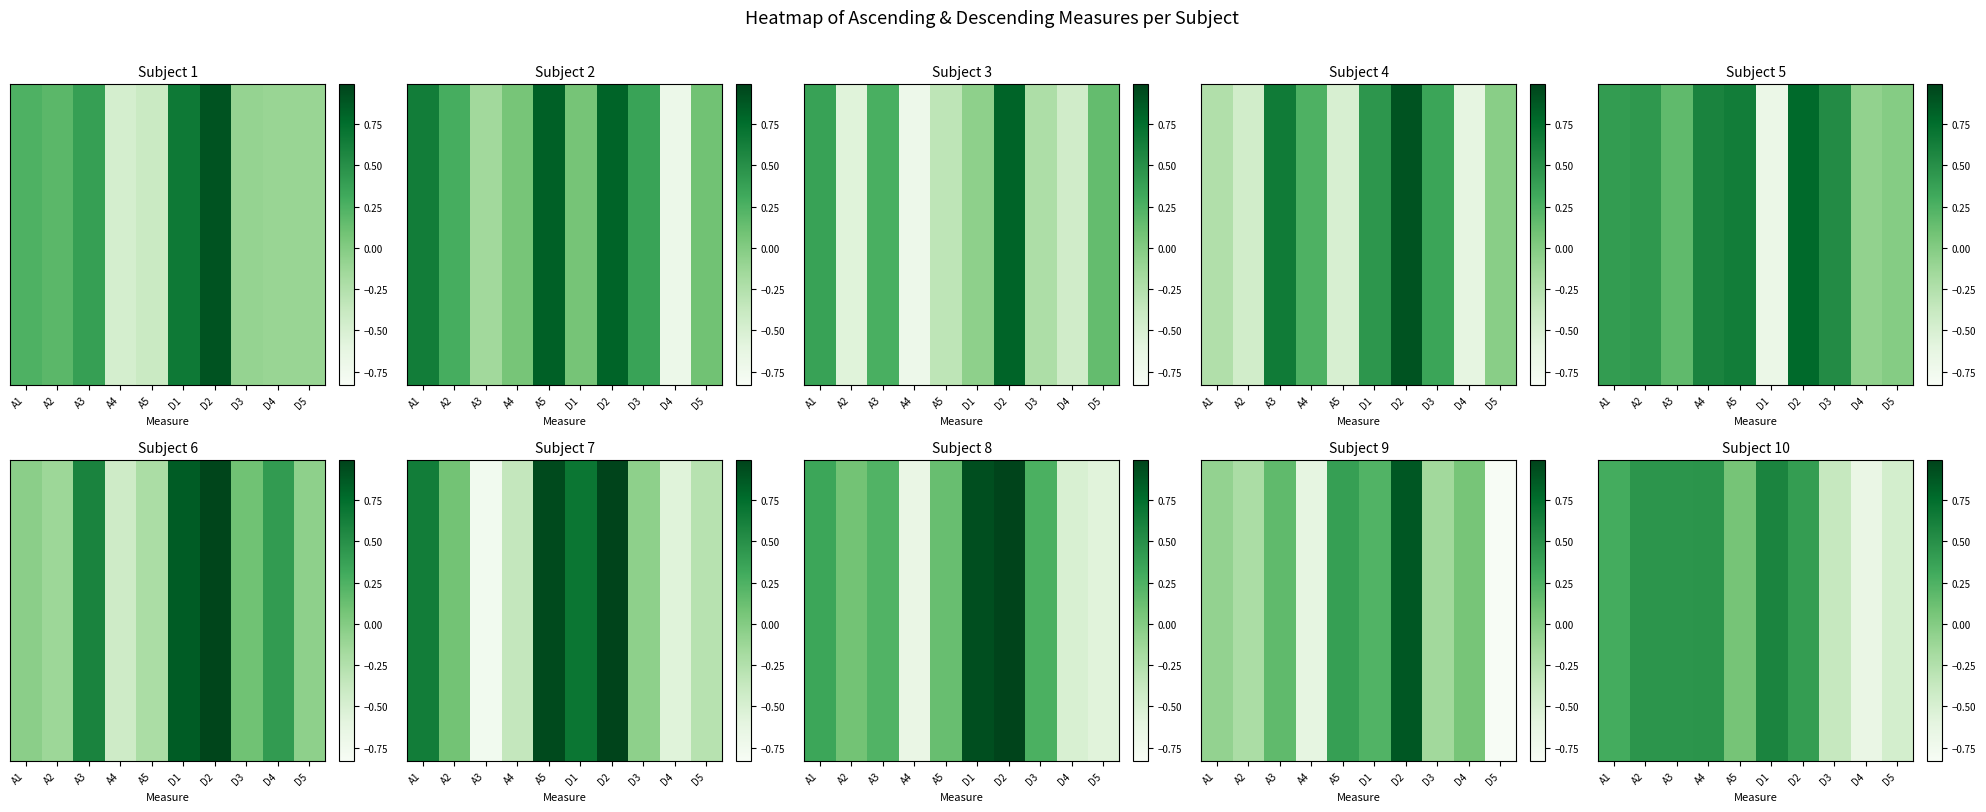

List the labels in order of value, smallest first.

D4, D5, D3, A5, A1, D2, A2, A3, A4, D1